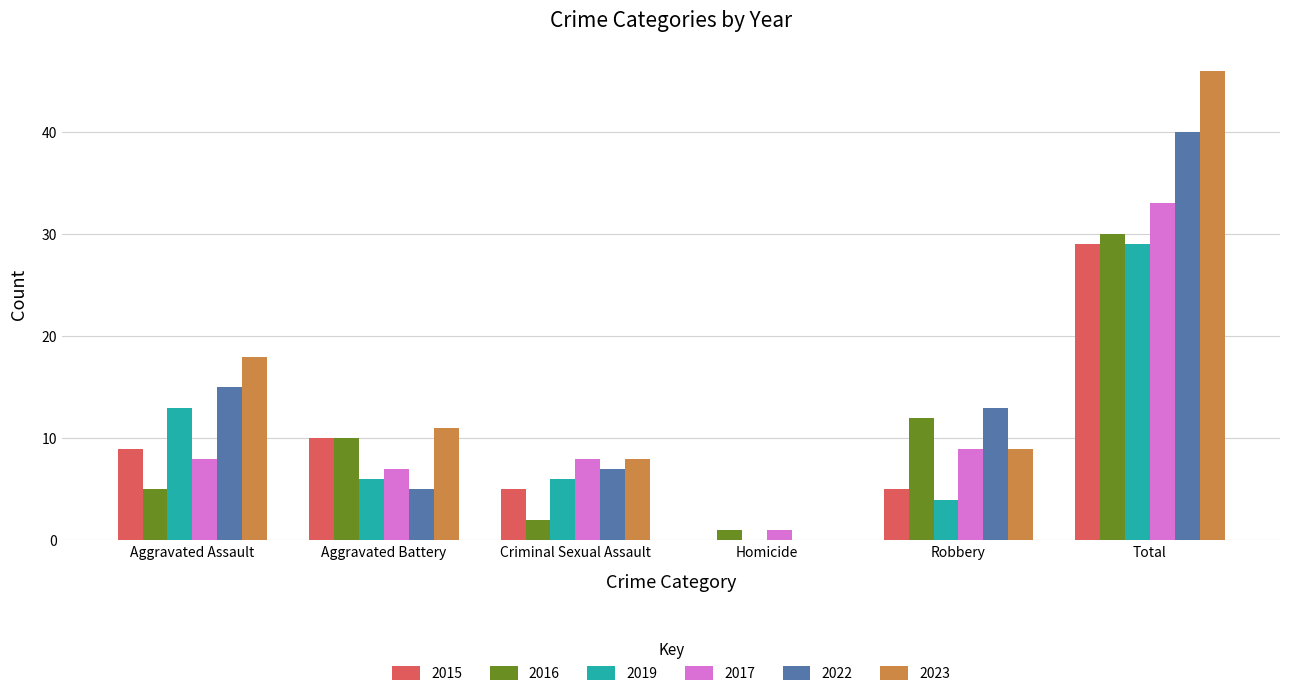

At which label does 2015 reach its peak?

Total